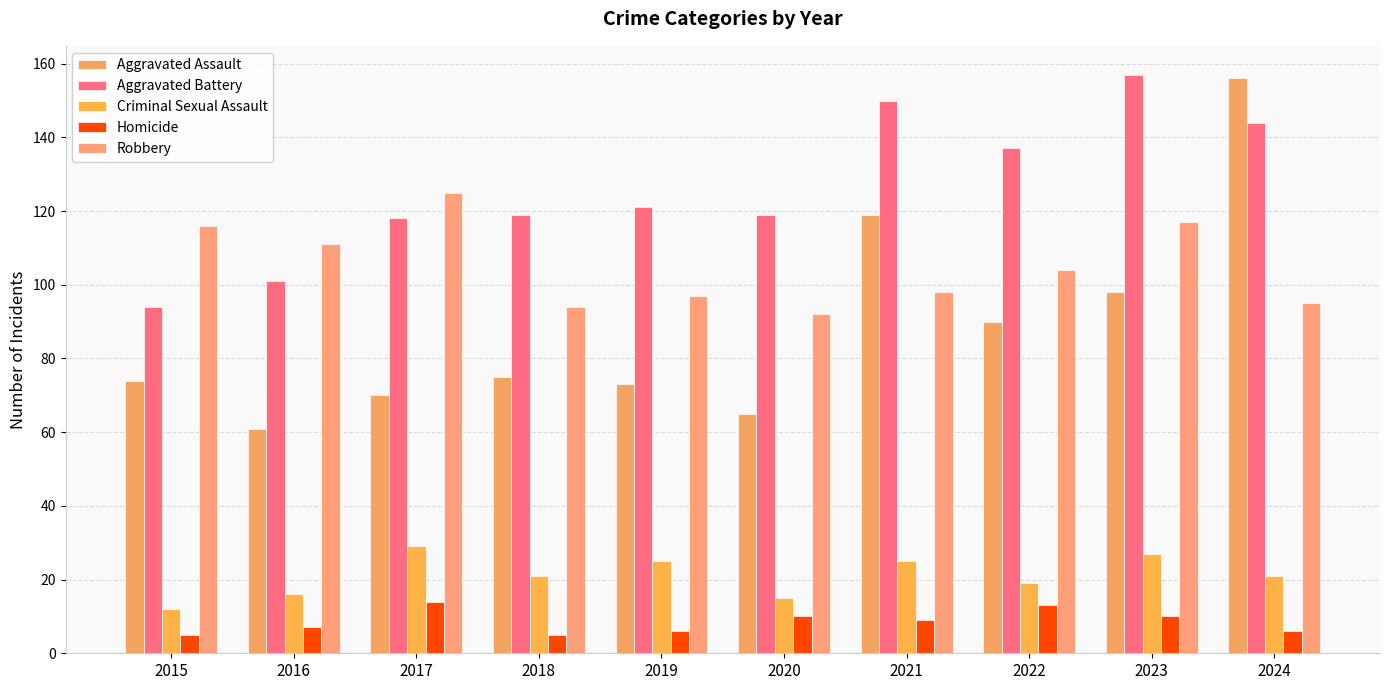

Between 2024 and 2022, which is larger?

2024